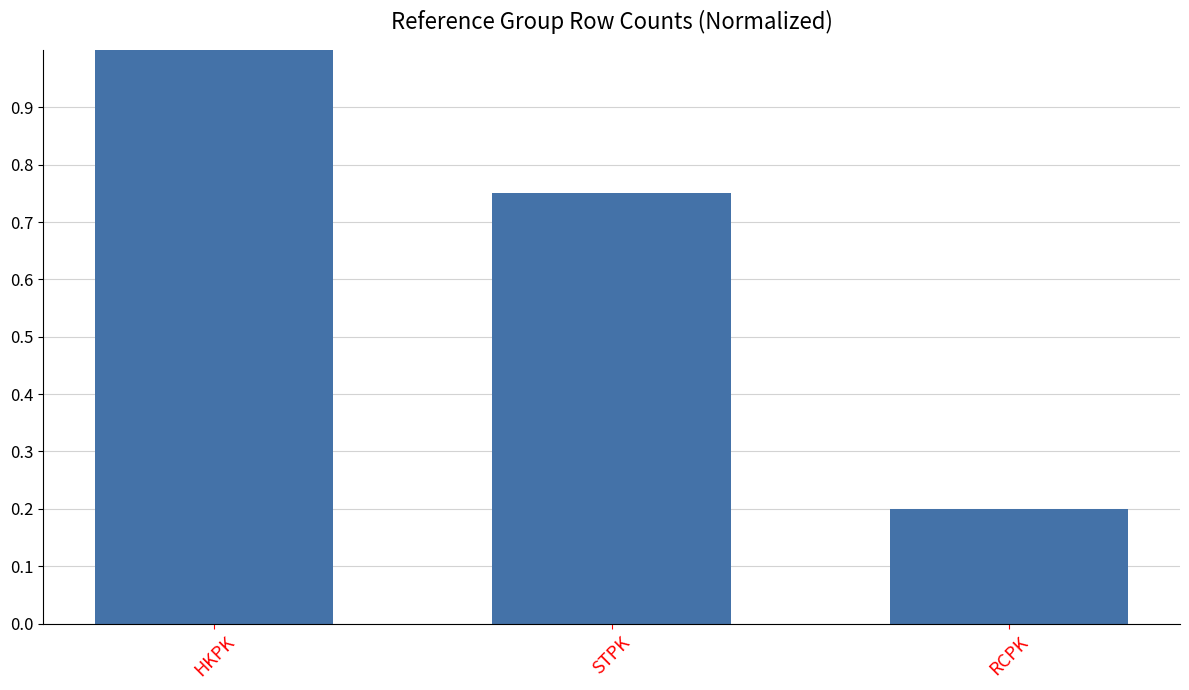

The chart shows a value of 0.2 at RCPK. True or false?

True